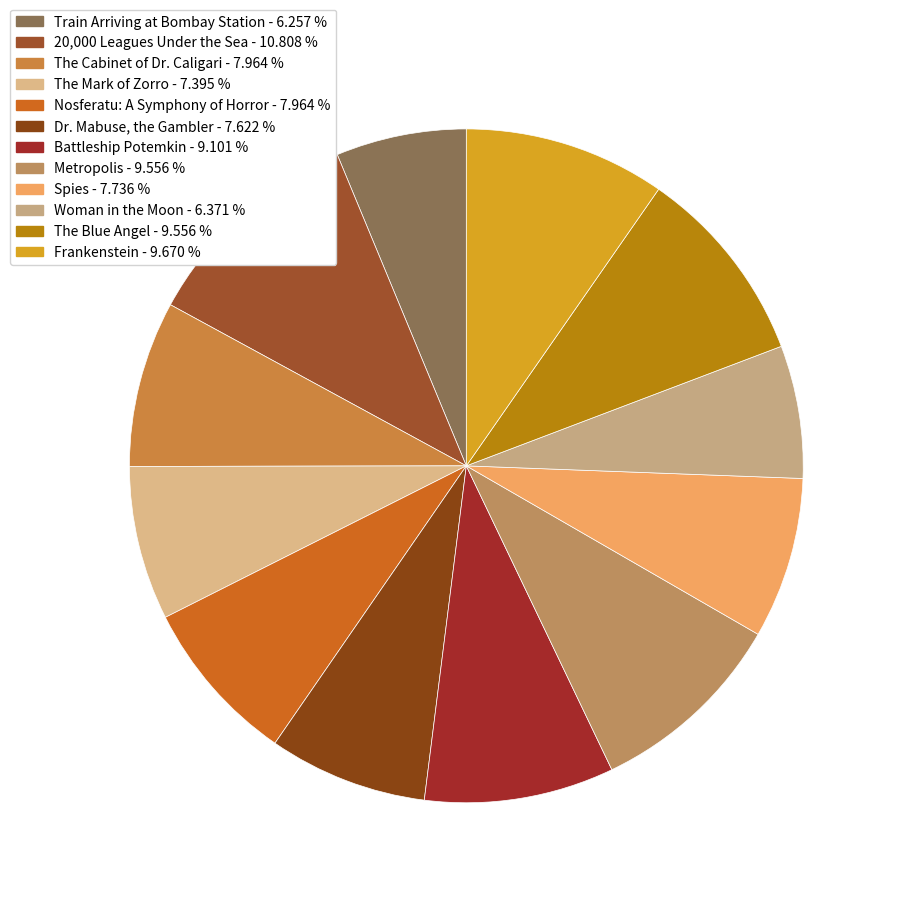

Does Frankenstein represent more than half of the total?

No